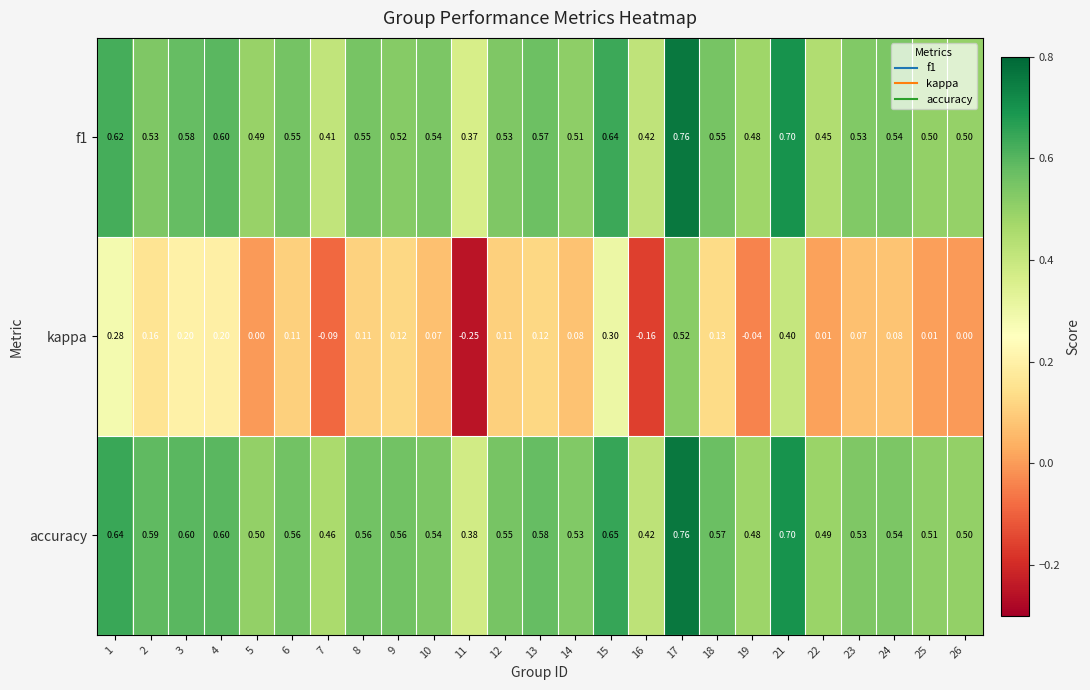

Which series has the widest spread of values?

kappa